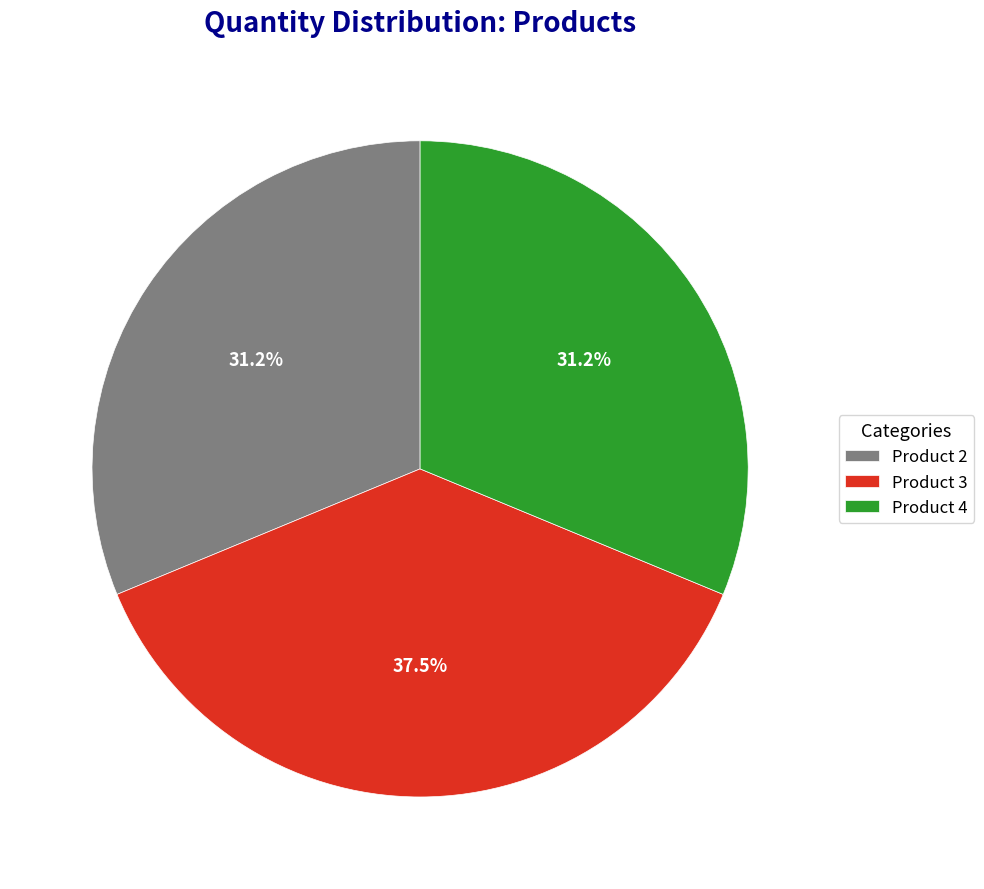

Do Product 4 and Product 3 together represent more than half of the pie?

Yes